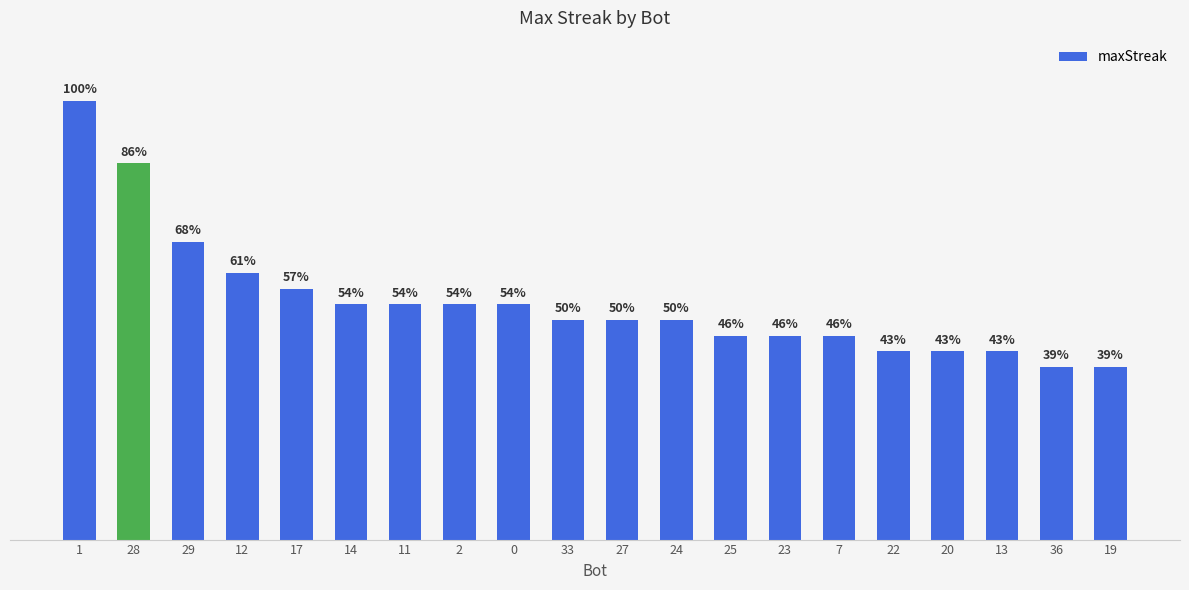

True or false: the data shows 6 at 2.

False